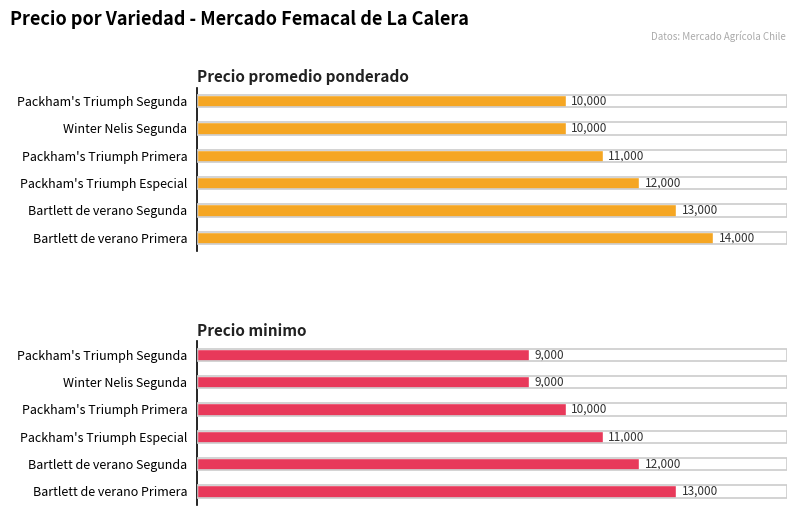

How many data points in Precio minimo are less than 11000?

3